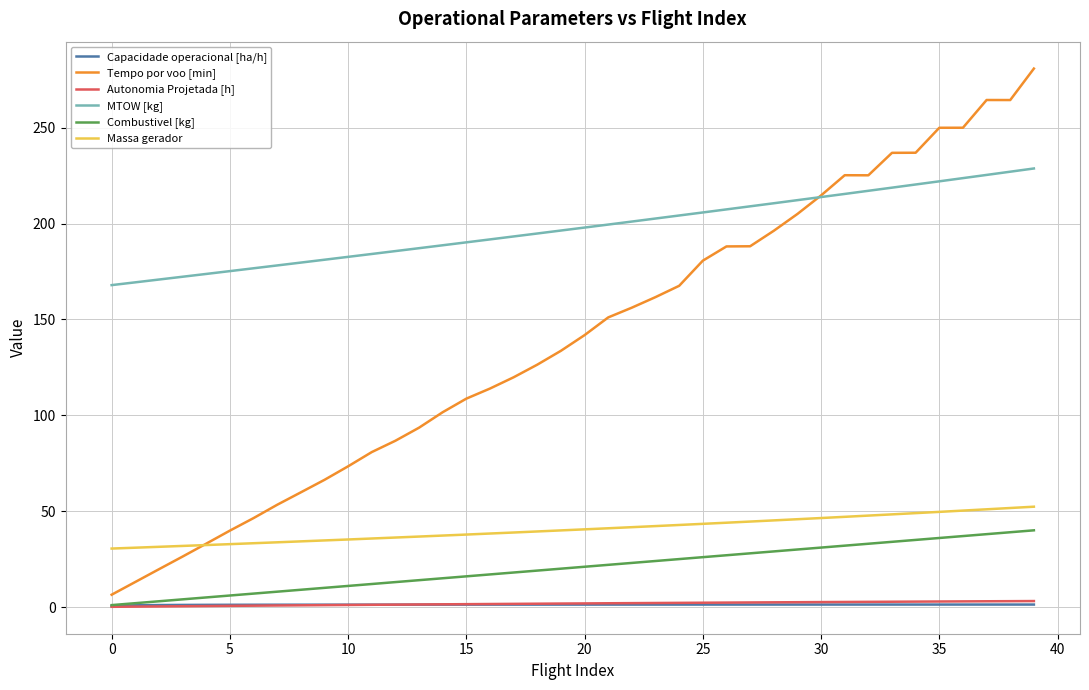

What is the minimum value for Massa gerador?

30.5